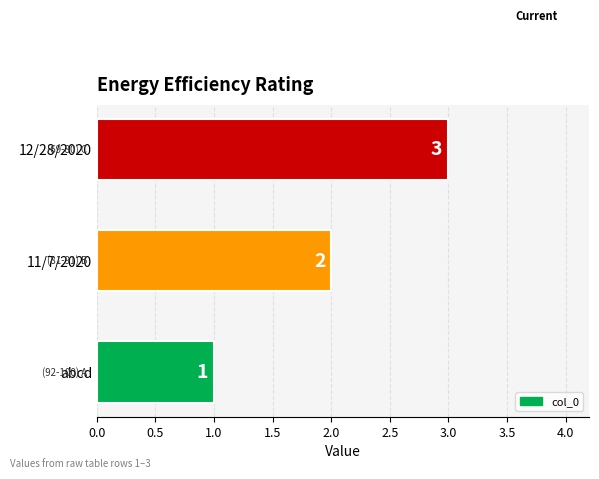

Rank the categories by value from lowest to highest.

abcd, 11/7/2020, 12/28/2020